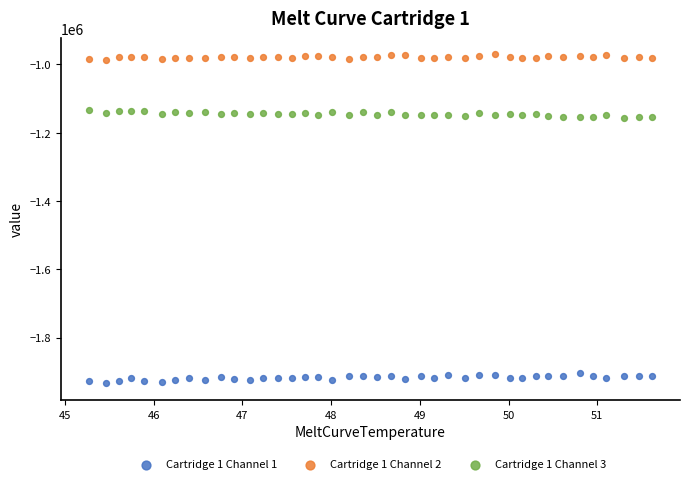

Across all data points, what is the range of Y values (max minus min)?

963666